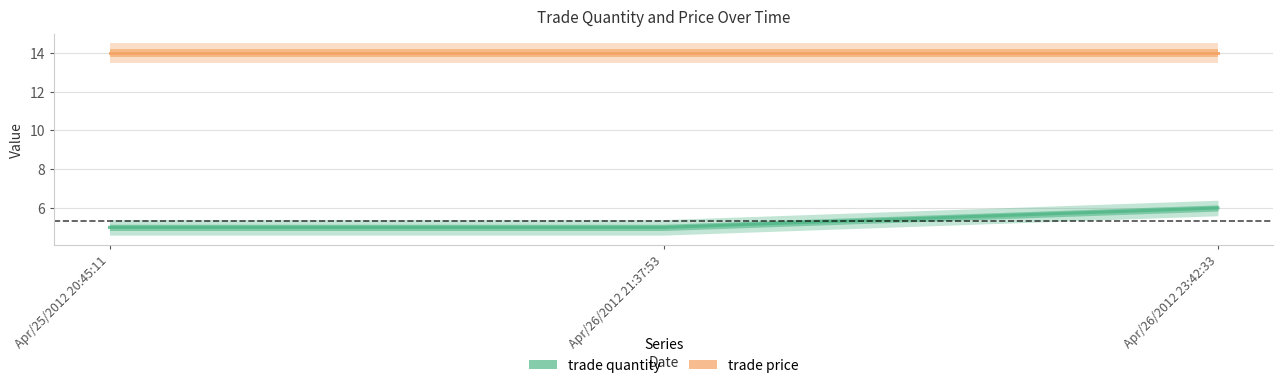

The trade price series shows 9 at Apr/26/2012 23:42:33. True or false?

False